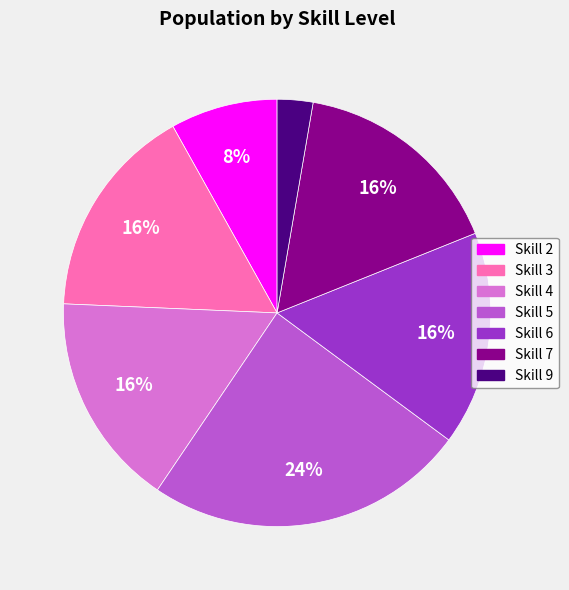

Is there any slice that represents more than half of the pie?

No